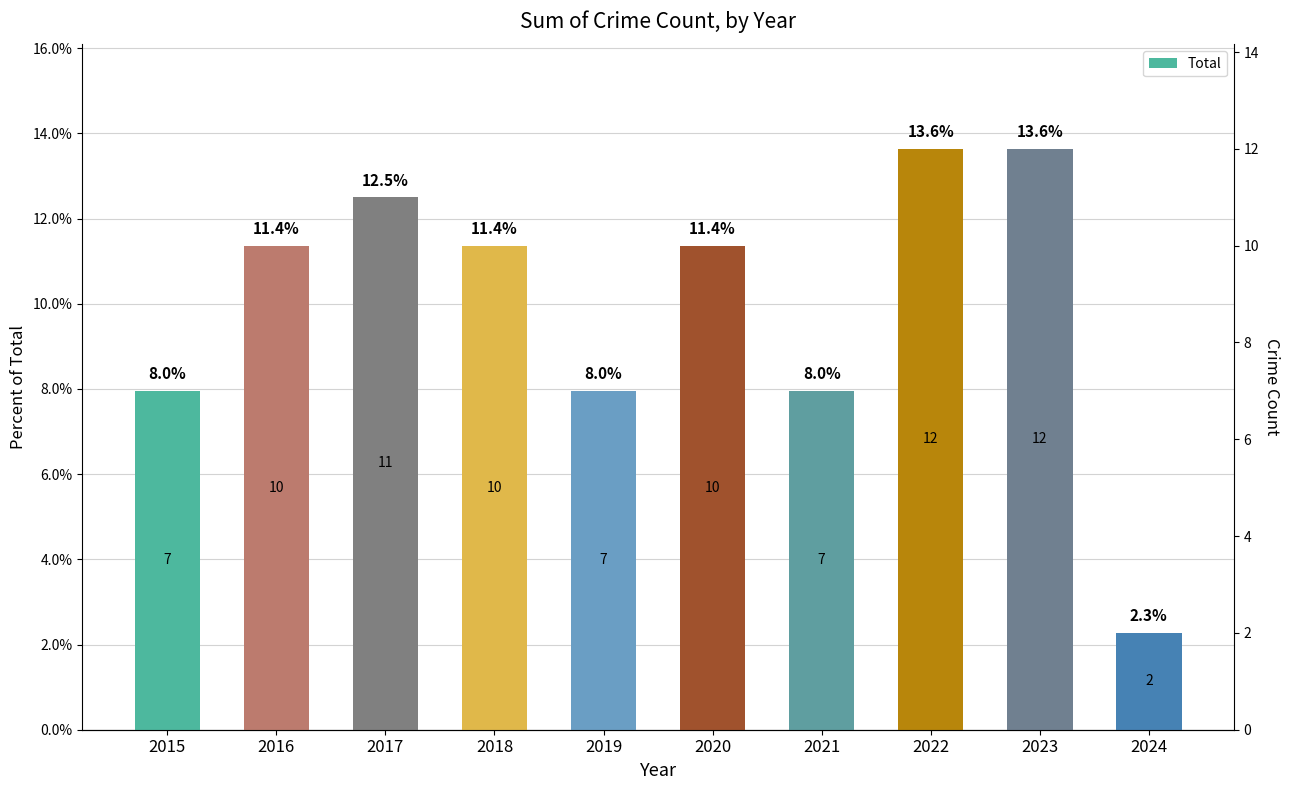

Are the bars horizontal?

No